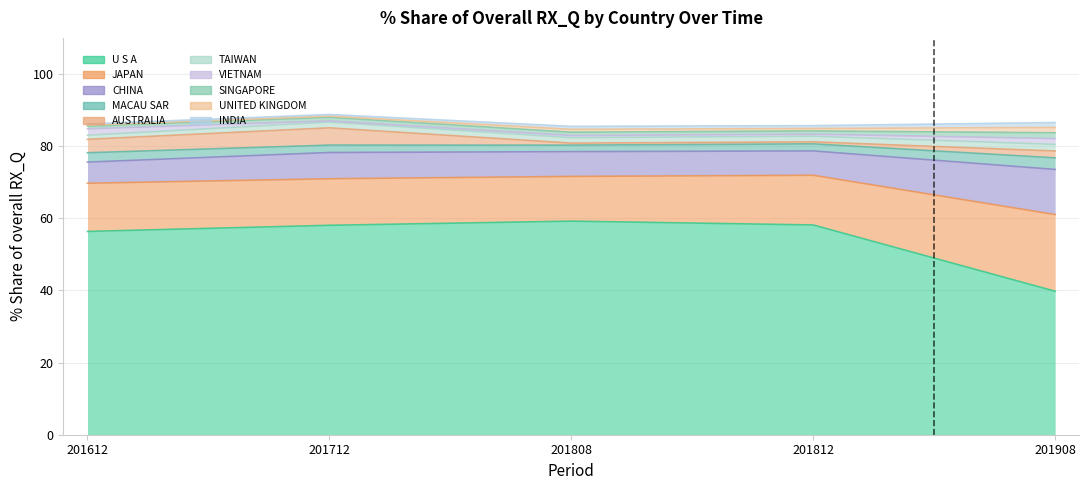

True or false: 201908_% Share has a value of 2.5 at UNITED KINGDOM.

False